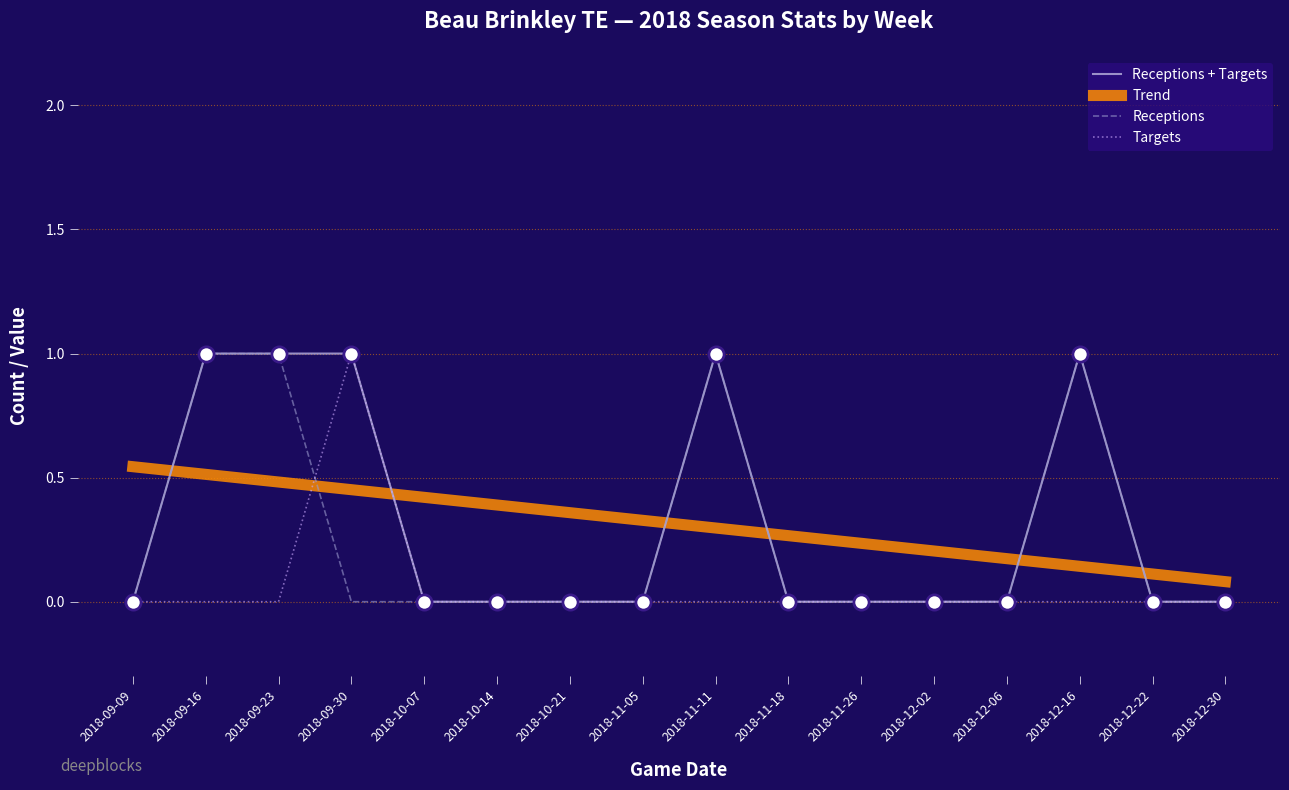

What are all the series names shown in the legend?

Receptions + Targets, Trend, Receptions, Targets